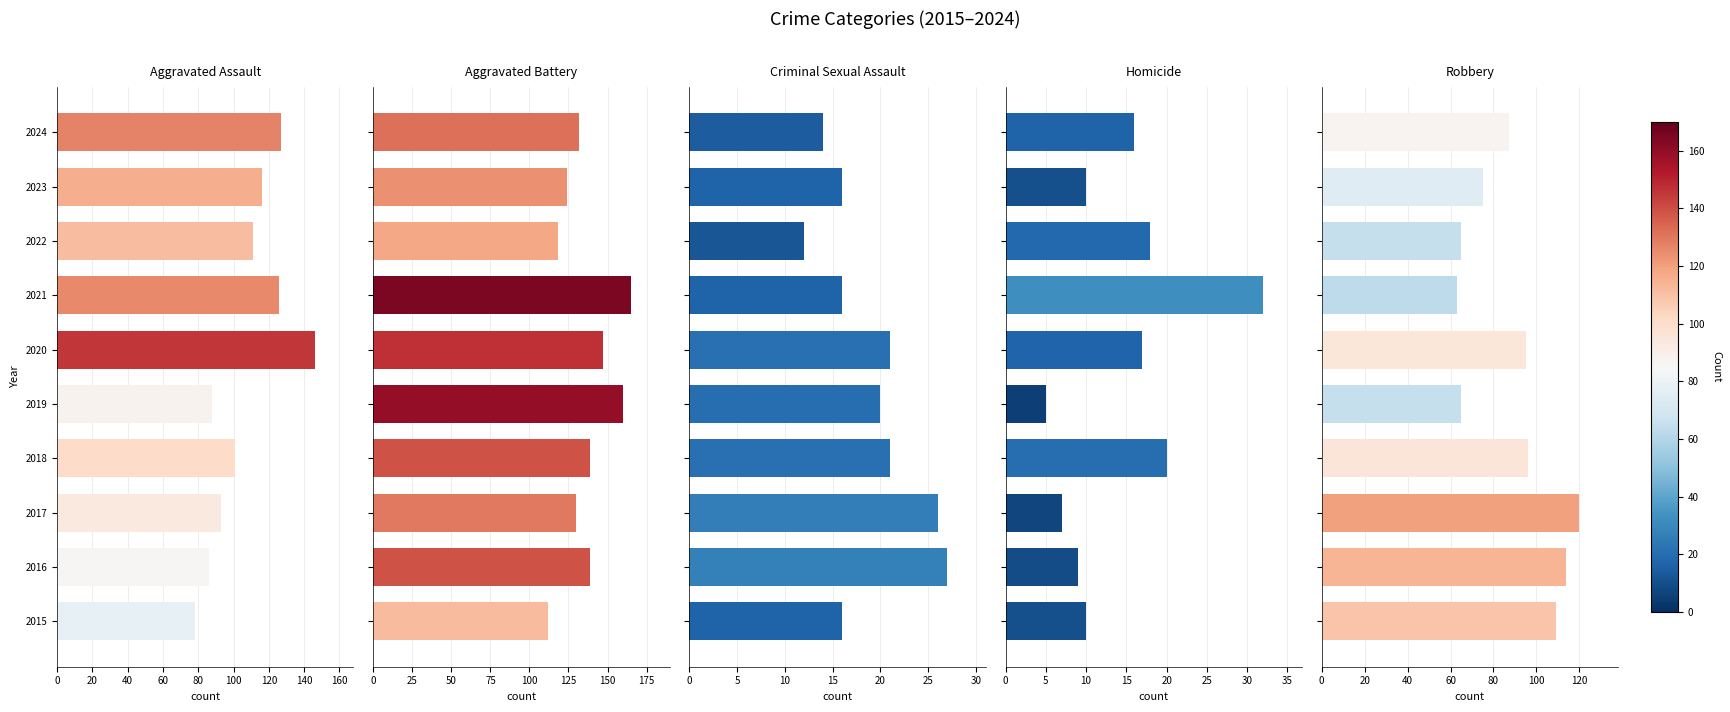

The value of Robbery at 0 is 168. True or false?

False